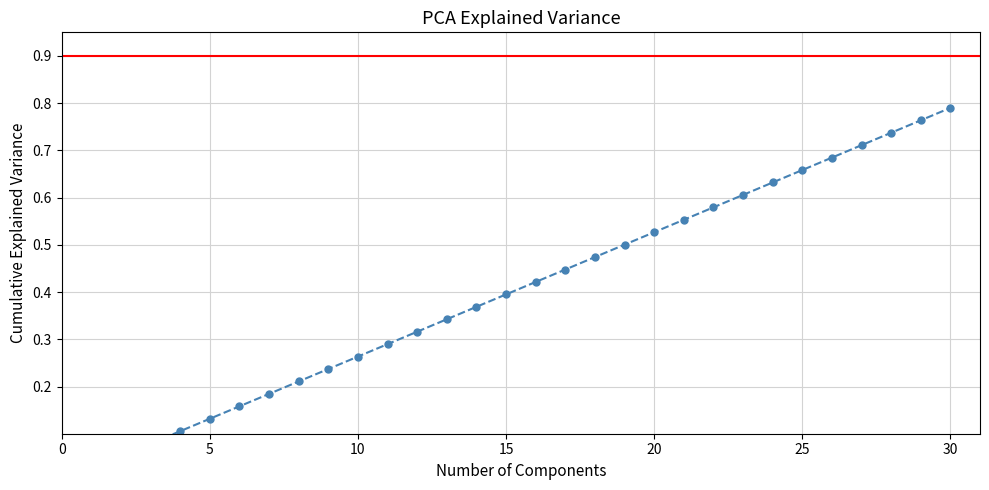

What is the difference between the values at 26 and 20?

0.2